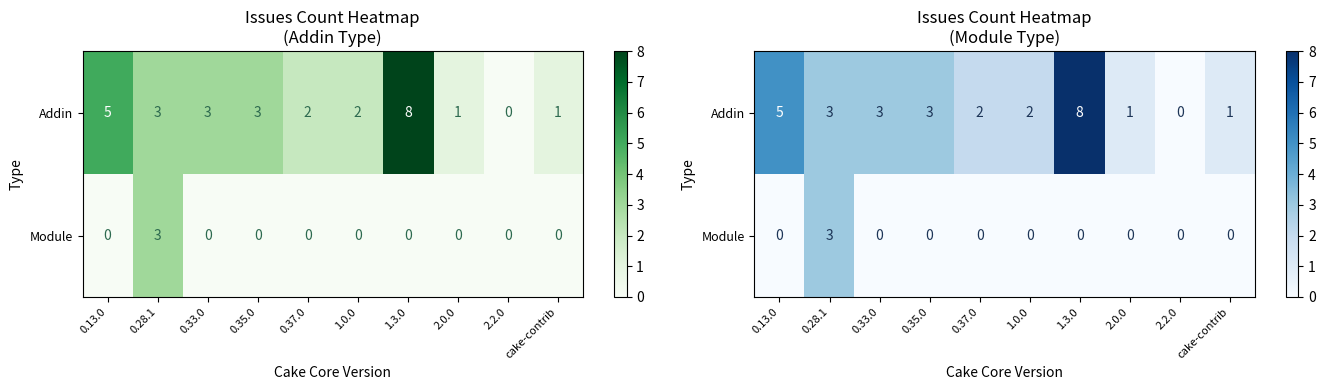

The value of Module at 0.28.1 is 4. True or false?

False